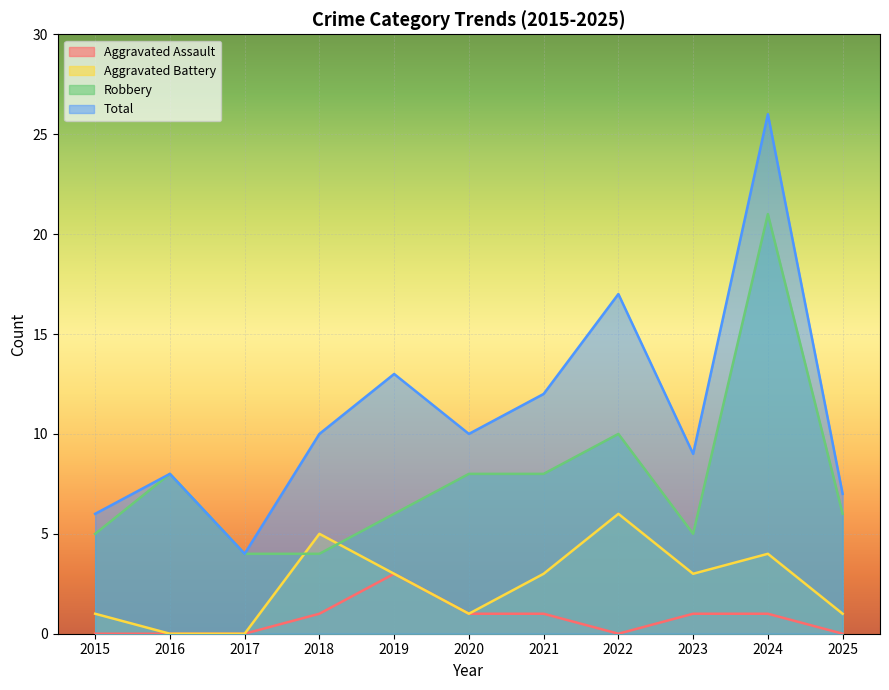

After their last crossing, which series has the higher values: Robbery or Aggravated Battery?

Robbery